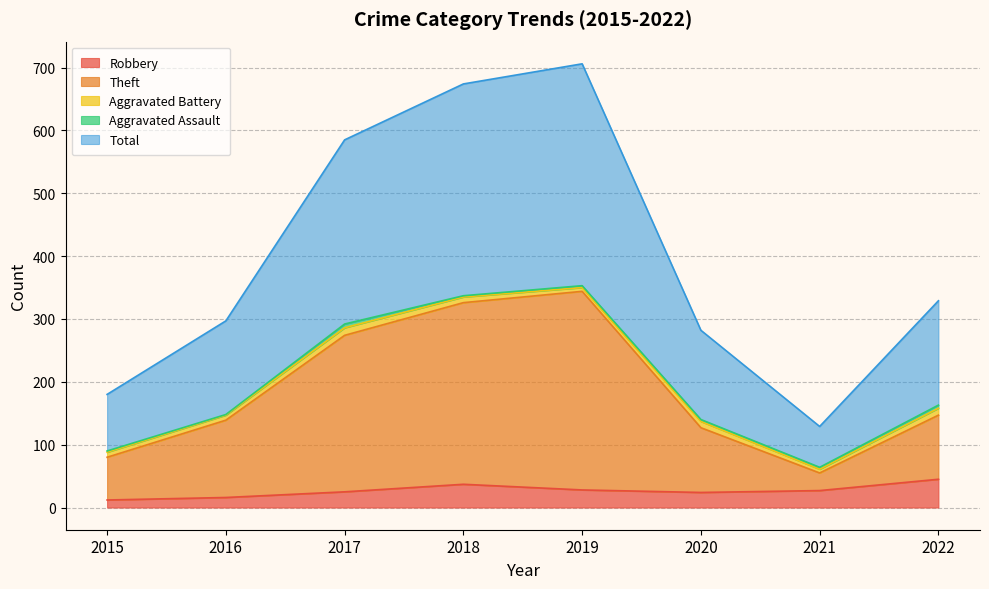

In Theft, how many points are higher than both neighbors (excluding endpoints)?

1